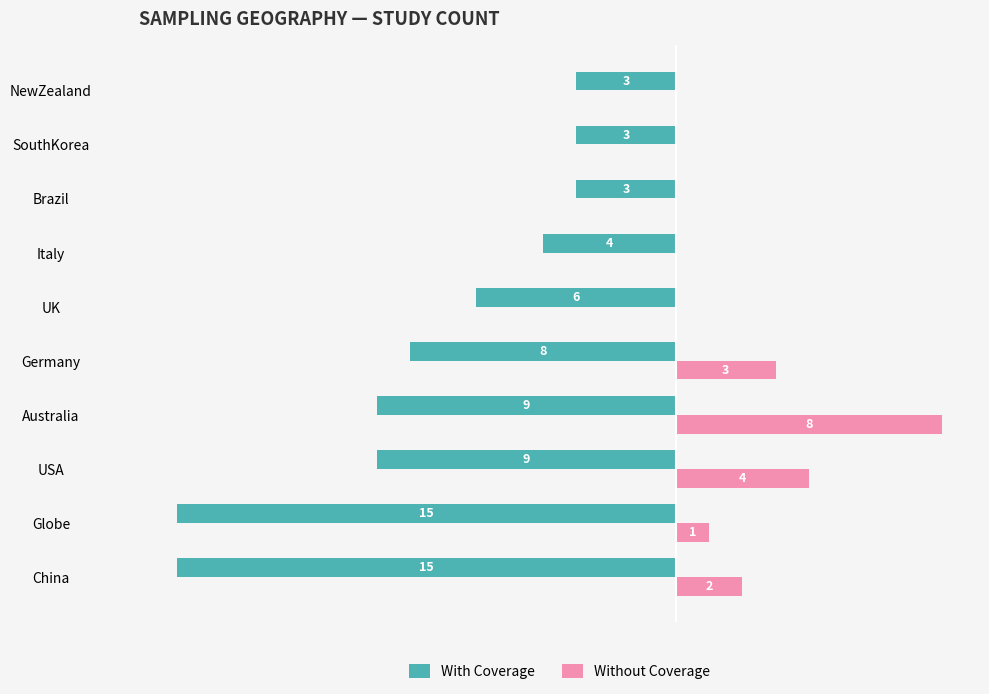

Where is Without Coverage nearest to the value 4?

USA